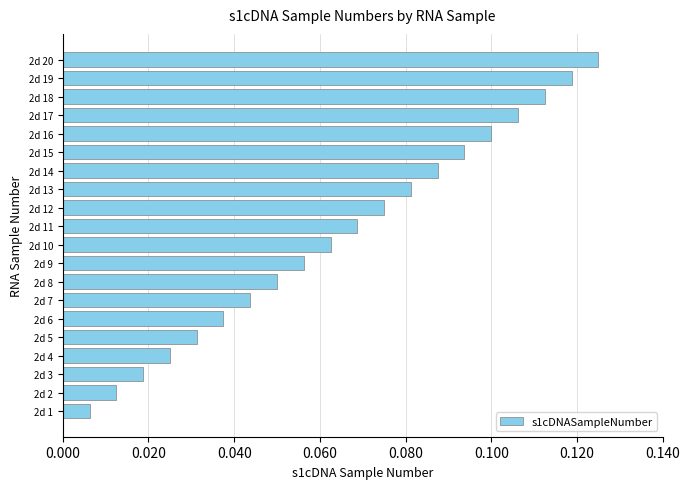

Is it true that the value at 2d 18 is 0.2?

False